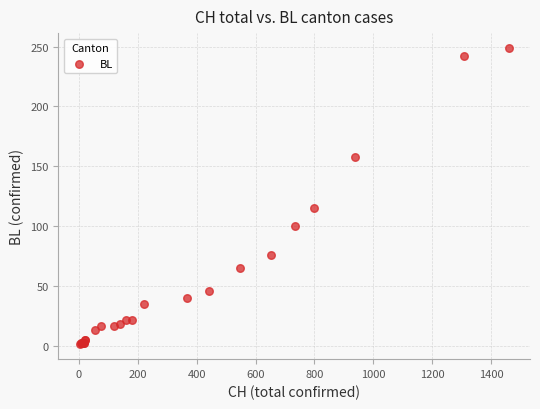

What Y value in the scatter plot is closest to 125?

115